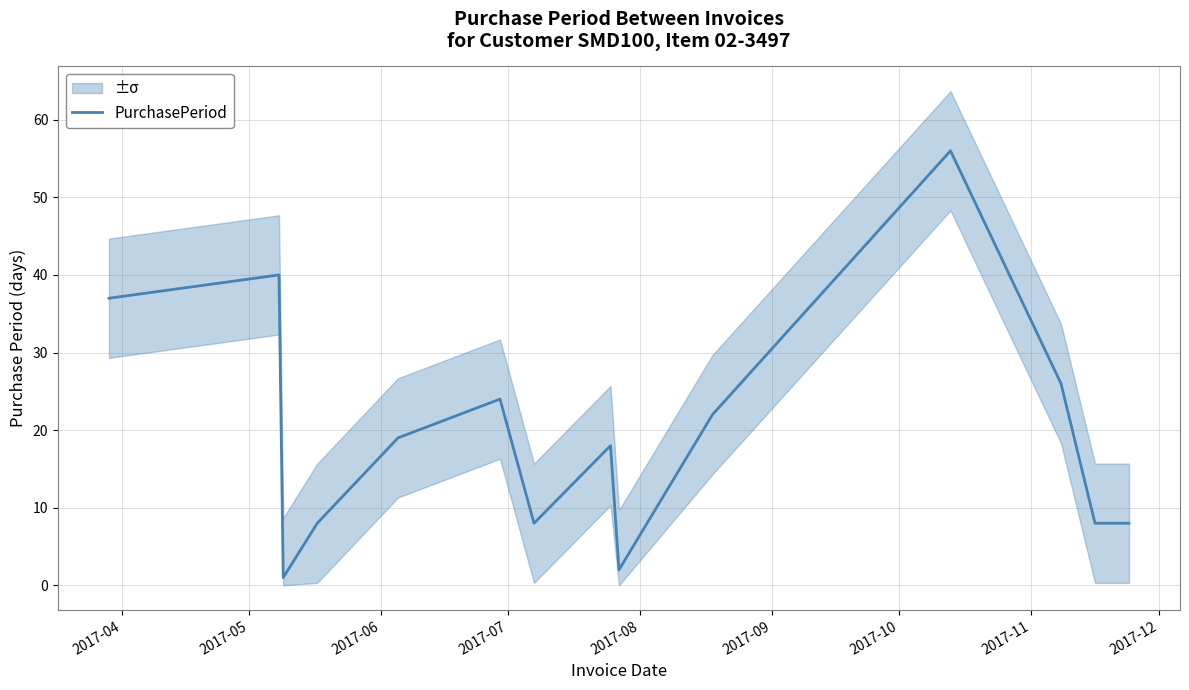

Reading right to left, list all the values displayed in this chart.

8	8	26	56	22	2	18	8	24	19	8	1	40	37